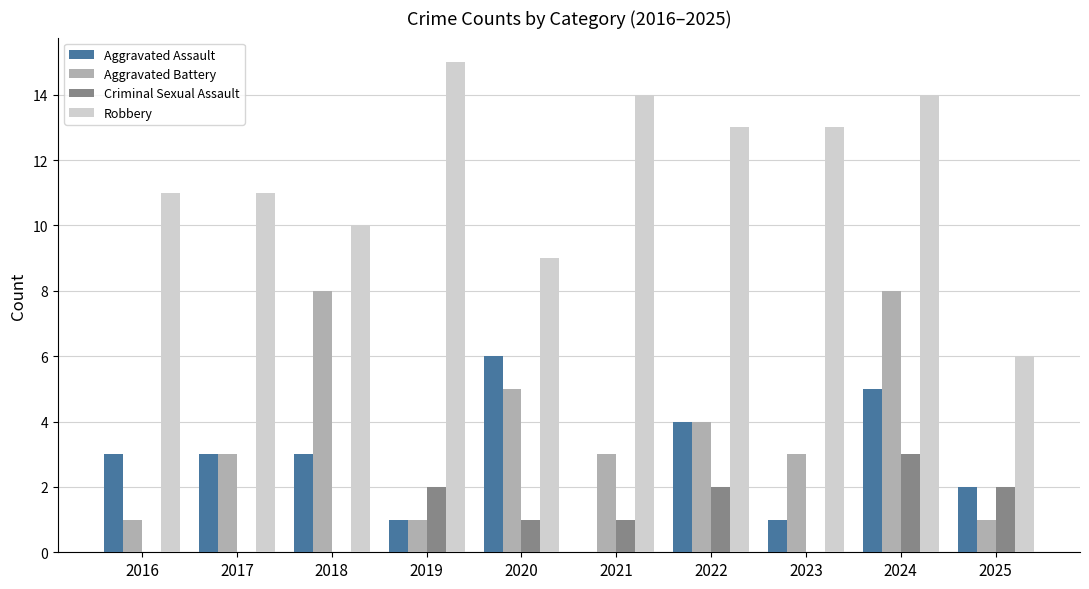

What value does the Criminal Sexual Assault series have at 2024?

3